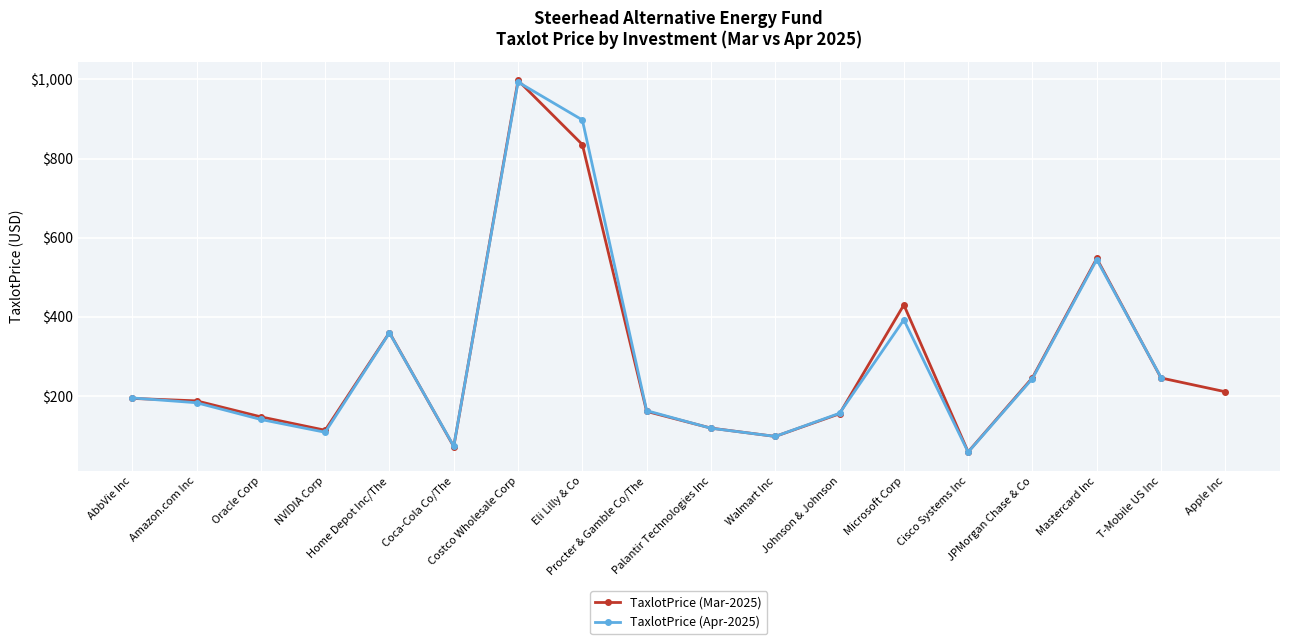

What is the total value across all series at Johnson & Johnson?

310.4